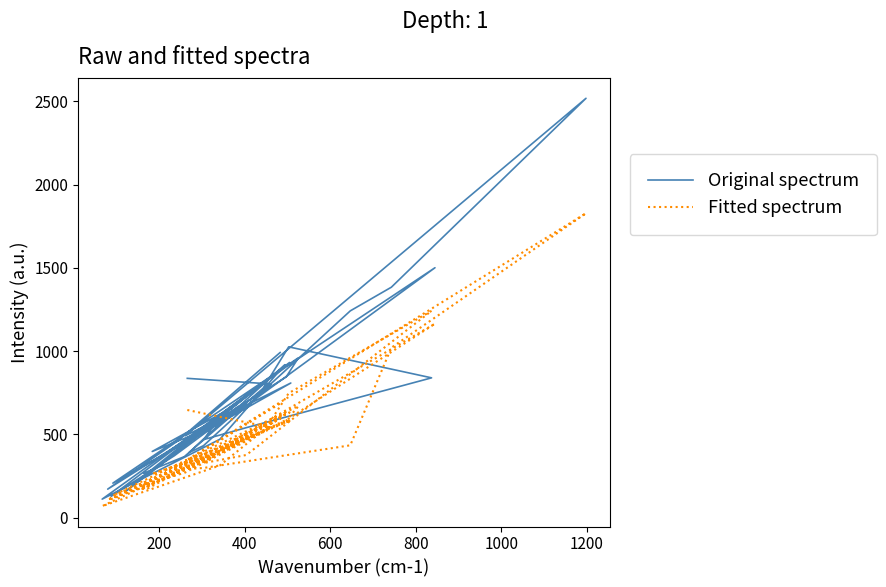

What is the highest value of the Original spectrum series?

2518